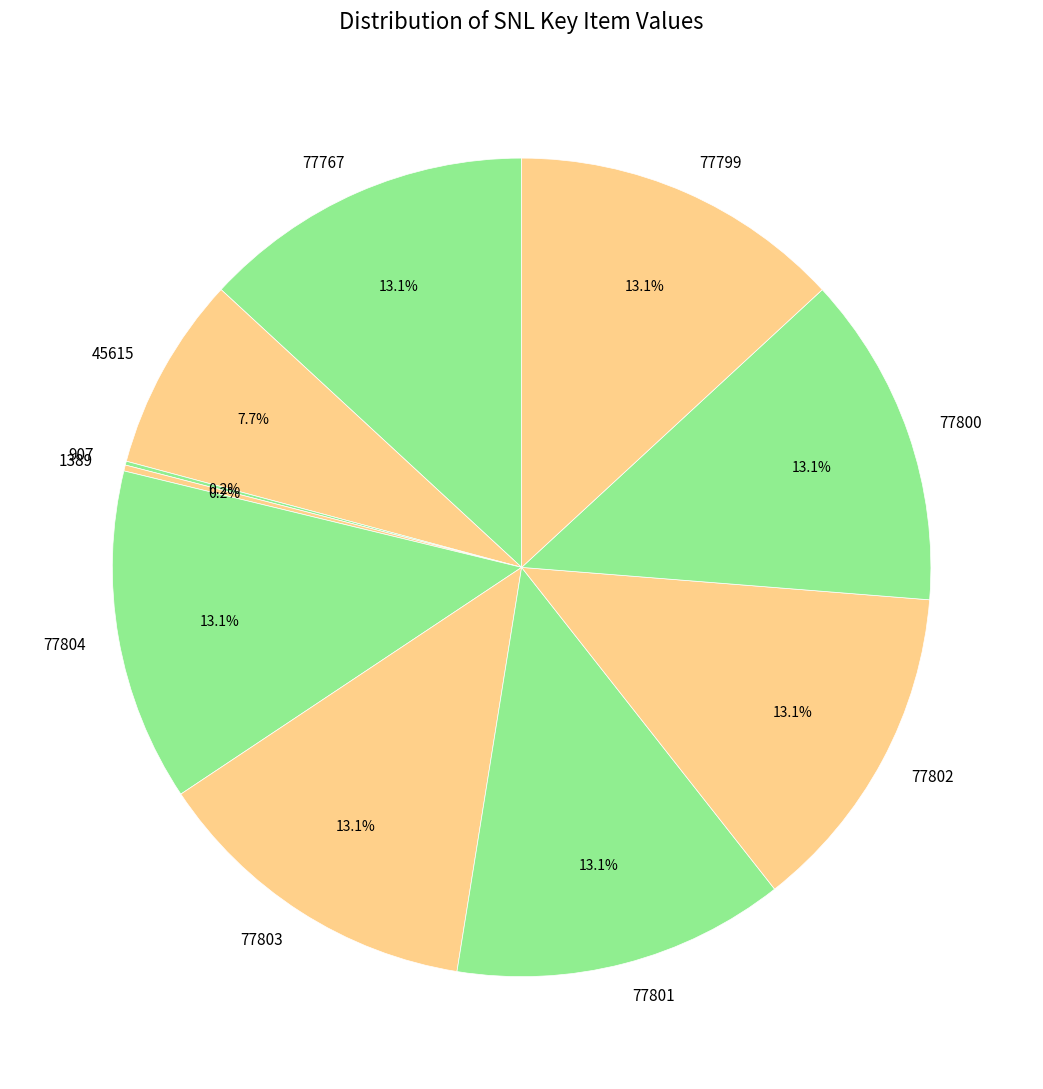

Is there any slice that represents more than half of the pie?

No